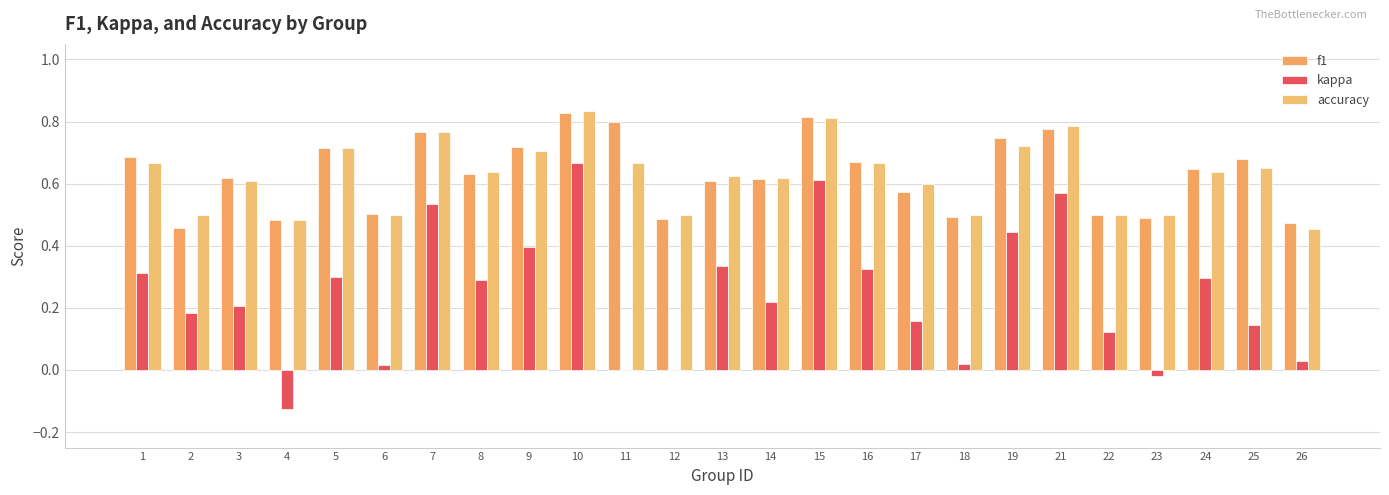

The f1 series shows 0.8 at 23. True or false?

False